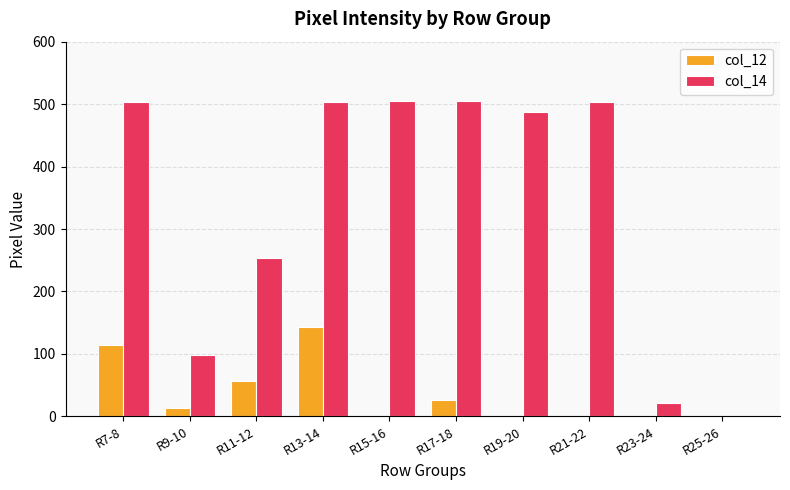

The value of col_14 at R11-12 is 253. True or false?

True